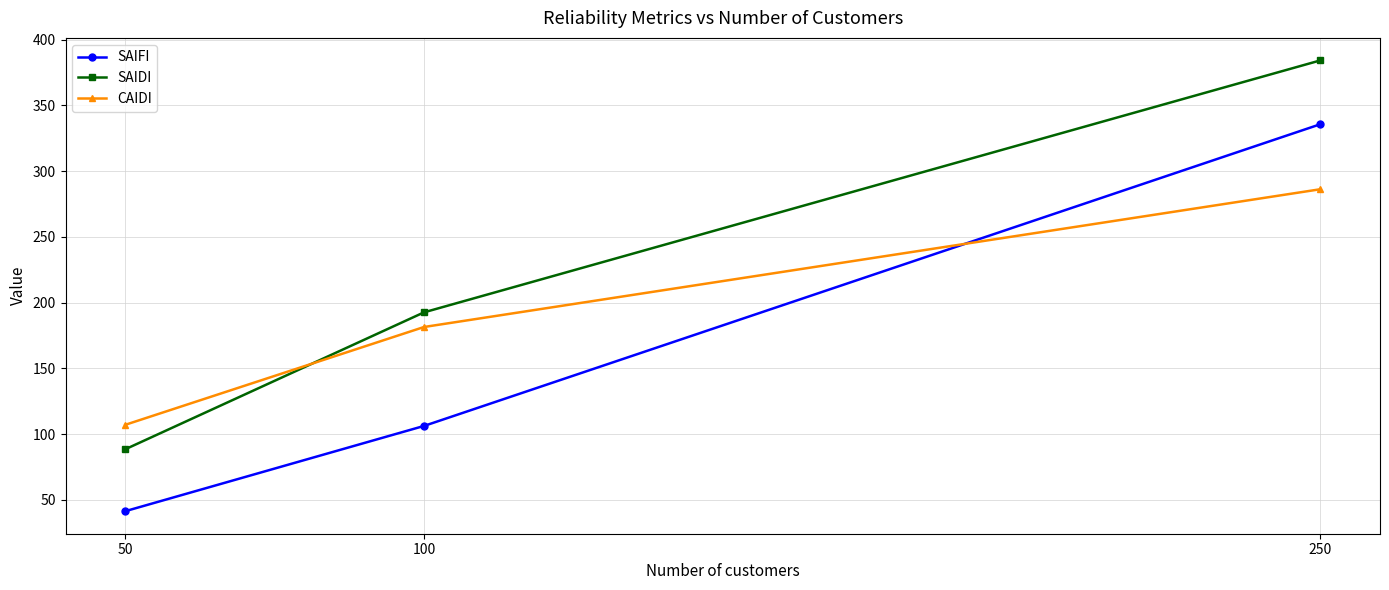

What is the spread (max minus min) of values at 250?

98.0